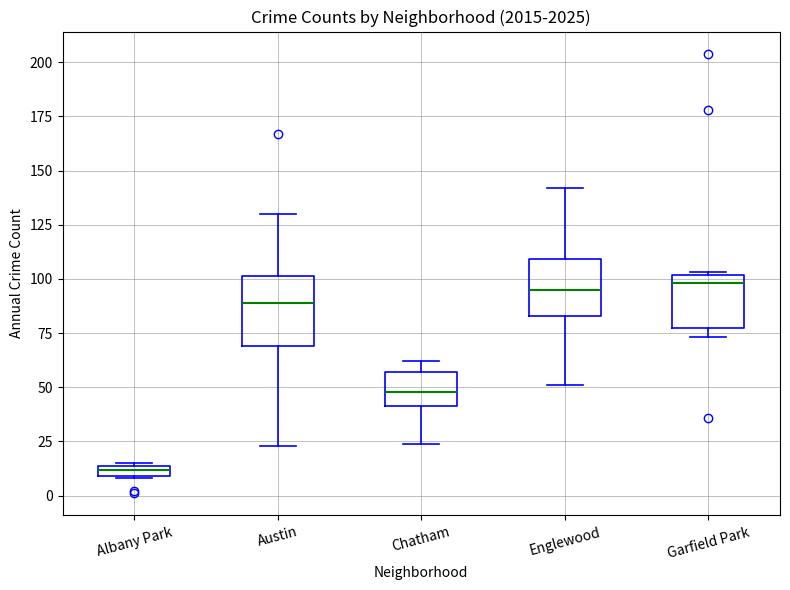

Which box is the tallest, from its lower edge to its upper edge?

Austin